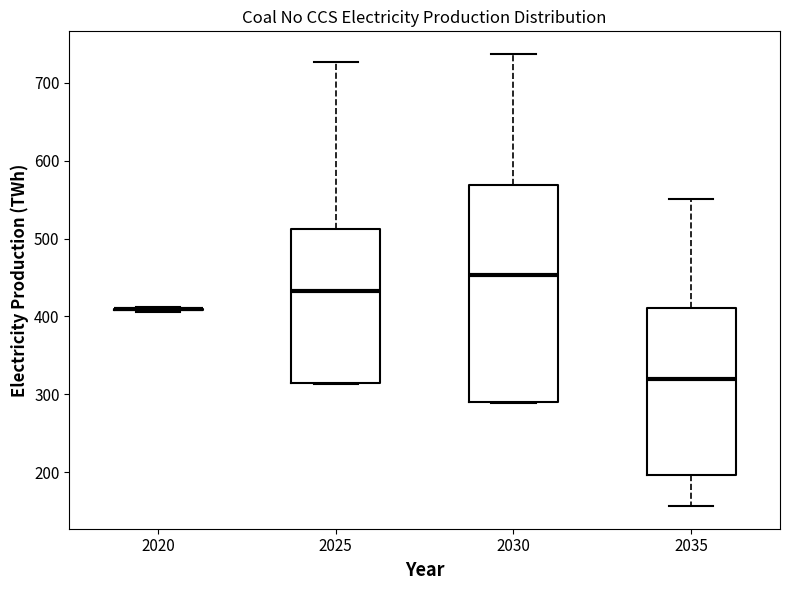

Which box is the tallest, from its lower edge to its upper edge?

2030